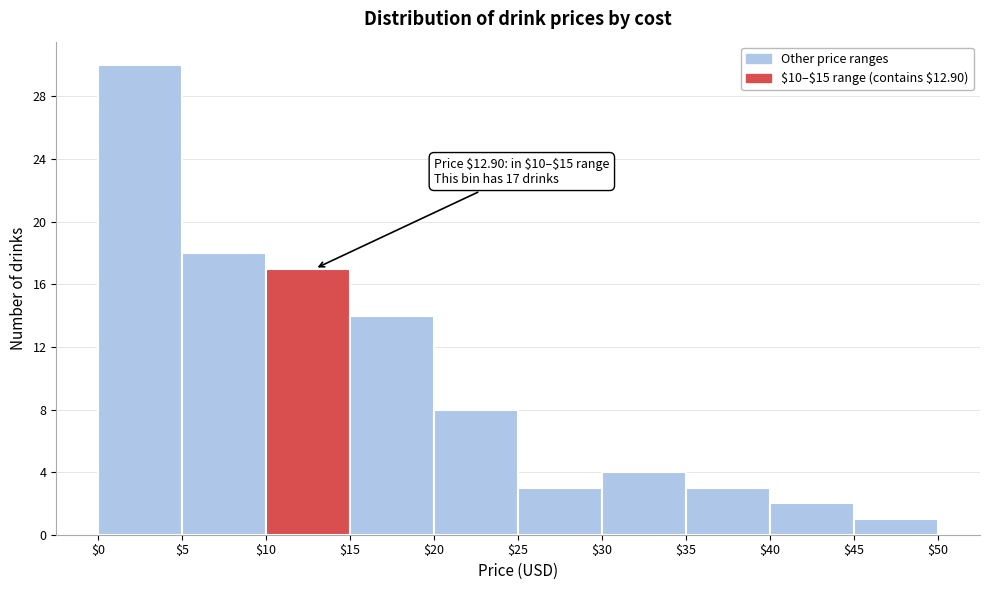

Which range on the x-axis has the tallest bar?

$0 to $5